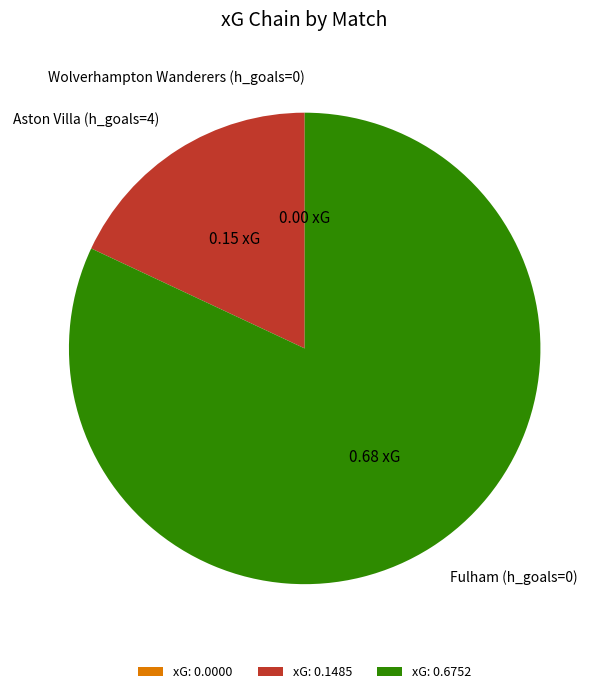

Is the sum of Fulham (h_goals=0) and Aston Villa (h_goals=4) greater than half?

Yes